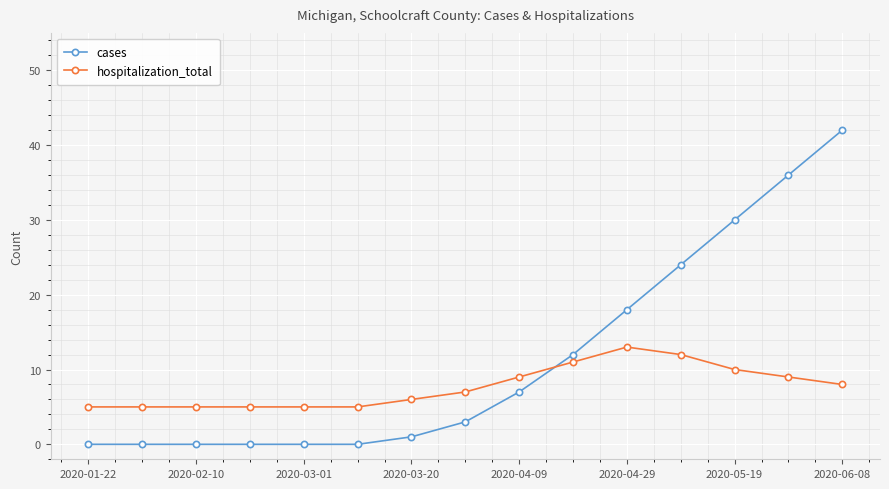

After their last crossing, which series has the higher values: cases or hospitalization_total?

cases